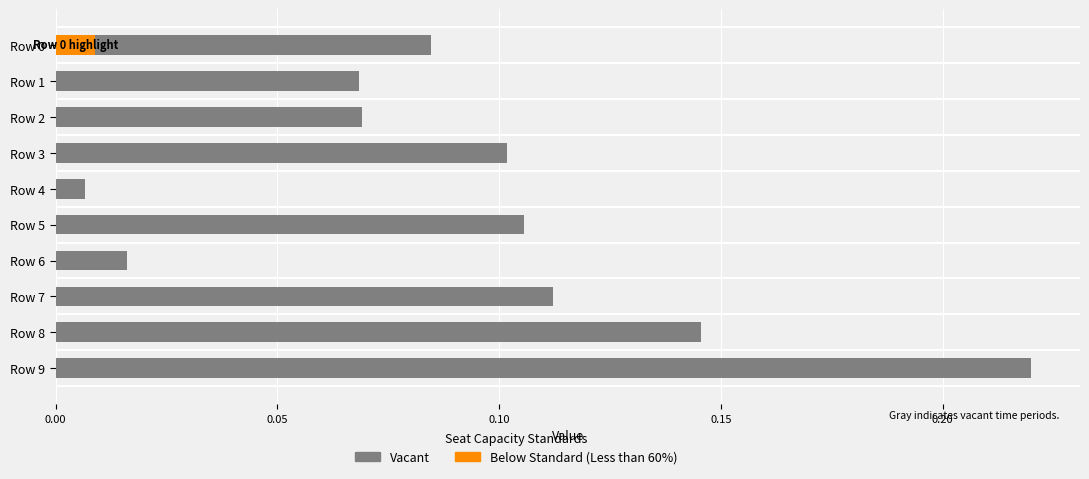

What is the difference between the maximum and minimum values in the Vacant series?

0.2